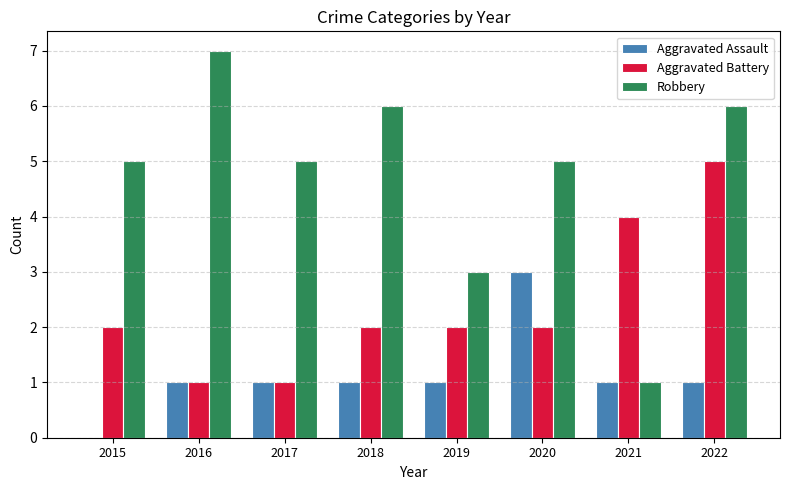

Are the bars horizontal?

No